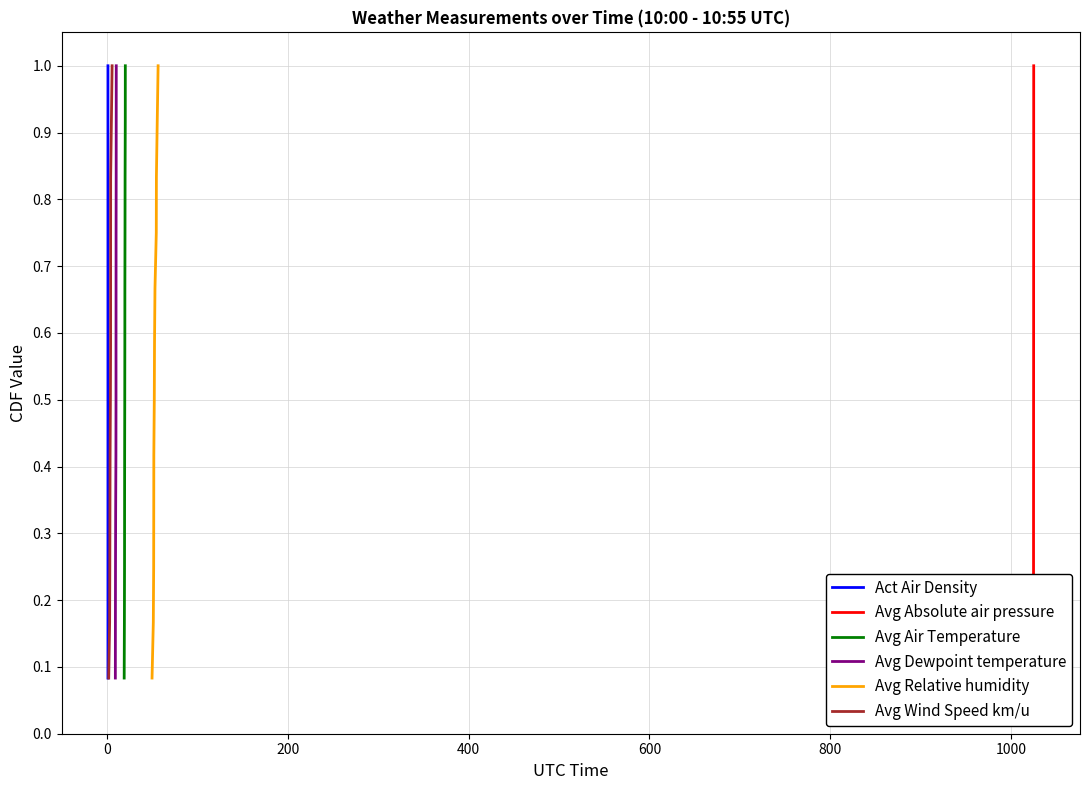

What is the value of the Avg Air Temperature point at the 1st from the left?

0.1